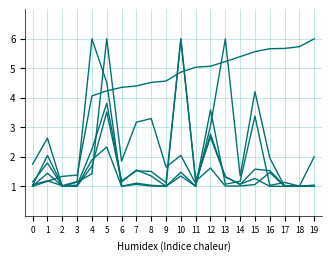

How many series are shown in this chart?

6